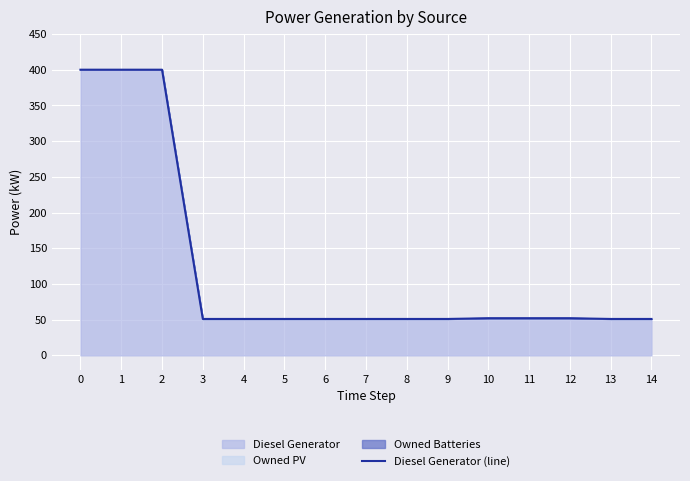

What is the sum of the values at 13 and 7?

102